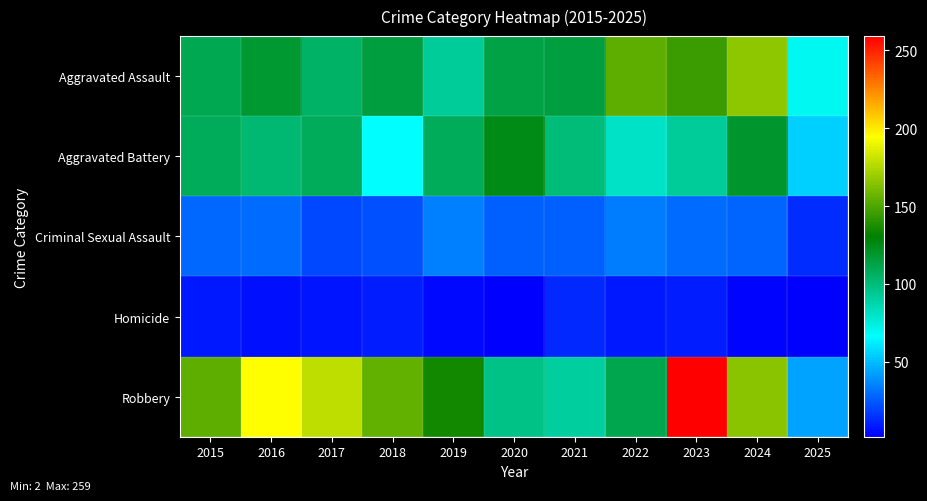

Rank the series by their maximum value, from lowest to highest.

Homicide, Criminal Sexual Assault, Aggravated Battery, Aggravated Assault, Robbery